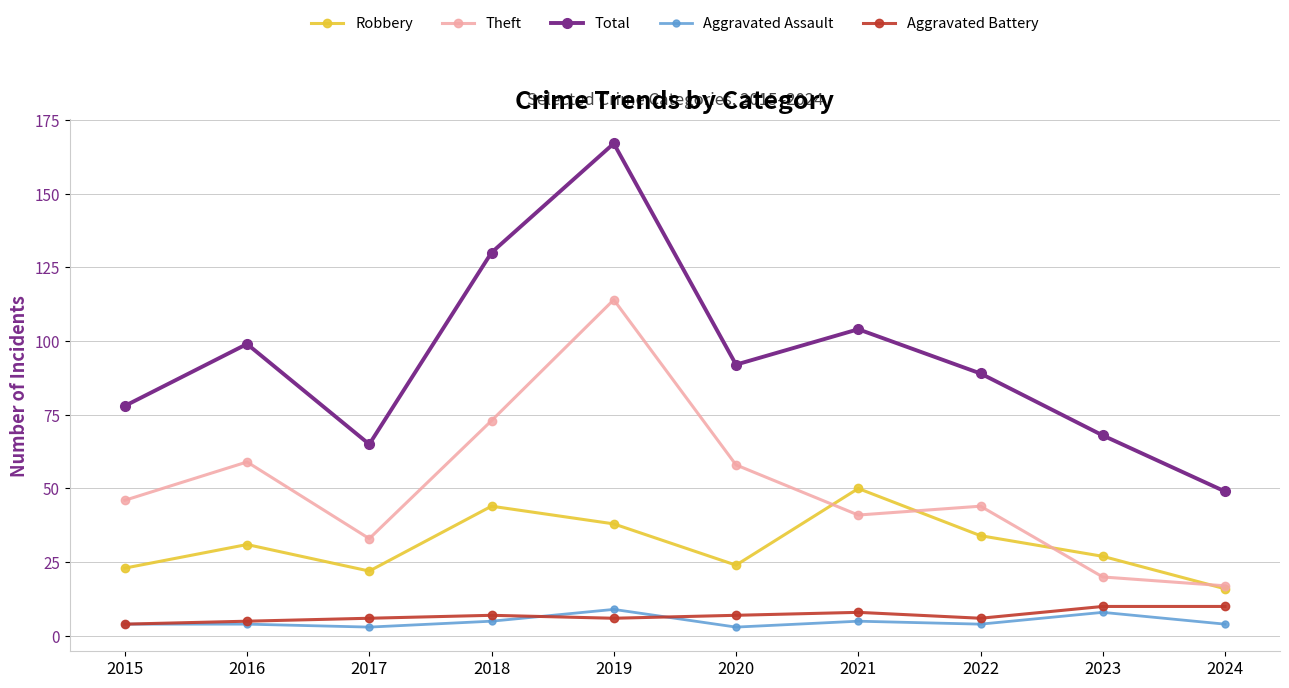

What is the highest value of the Theft series?

114